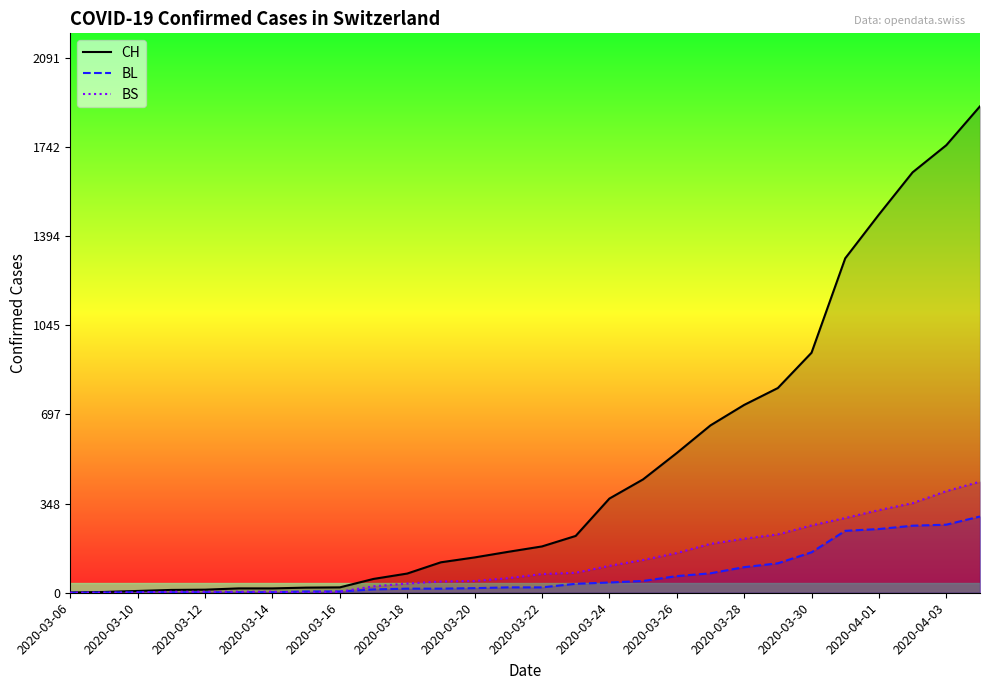

At 2020-04-03, list the series in order from largest to smallest.

CH, BS, BL